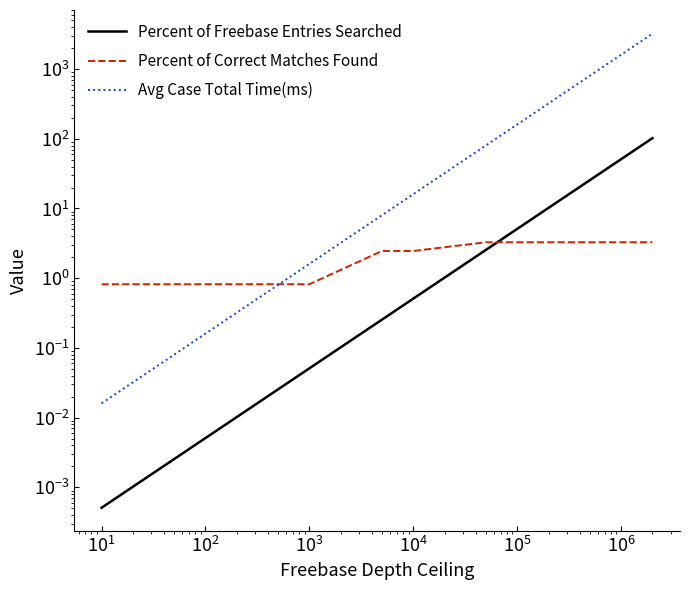

True or false: Percent of Freebase Entries Searched and Avg Case Total Time(ms) intersect in this chart.

False